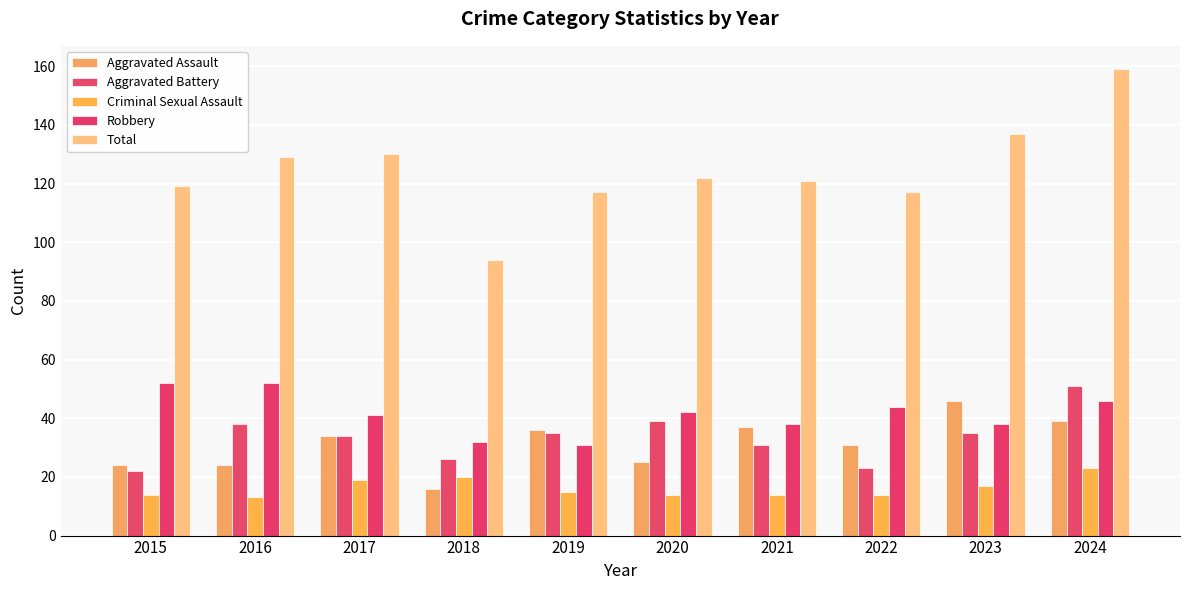

What is the sum of all Aggravated Assault values?

312